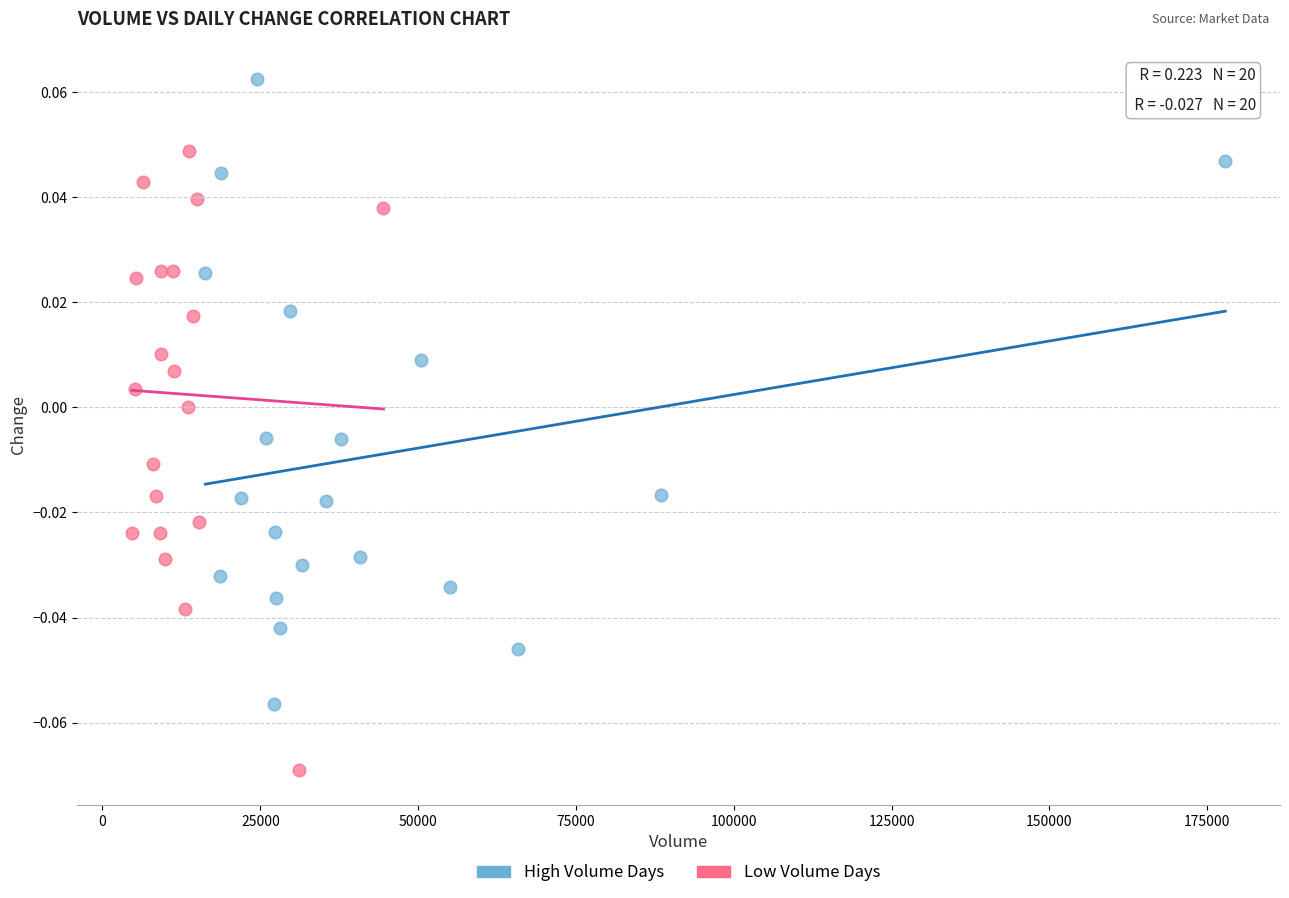

Which series reaches the maximum Y coordinate?

High Volume Days